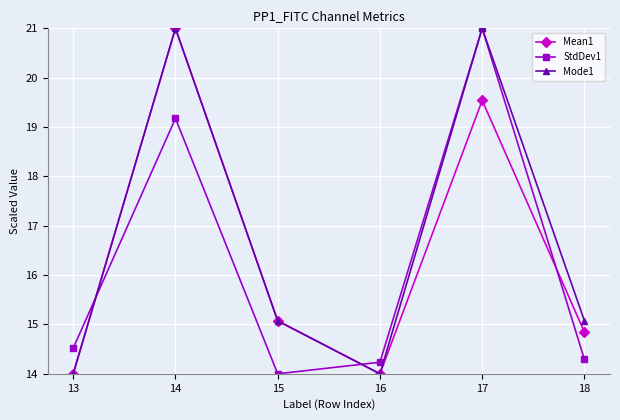

What is the average value of the Mean1 series?

16.4